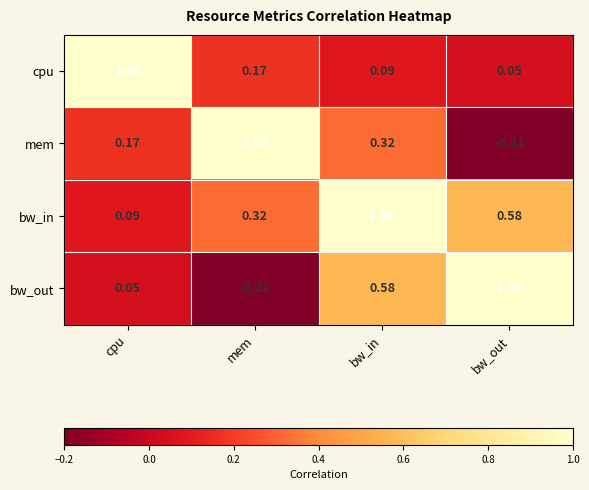

How many data points does each series have?

4